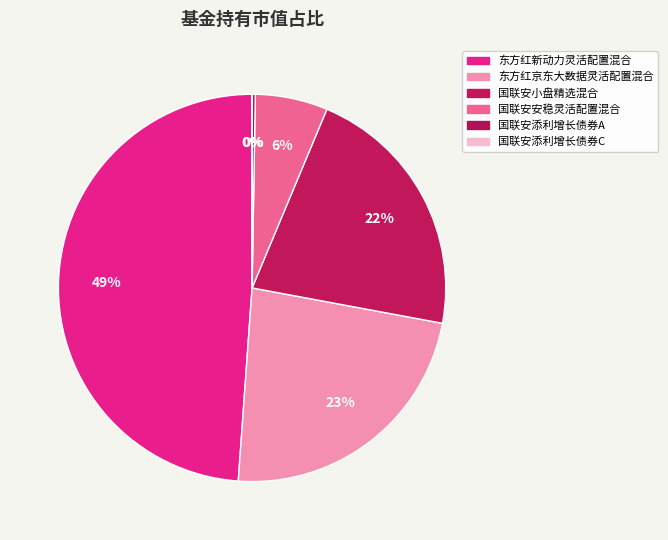

Does any single category account for the majority?

No